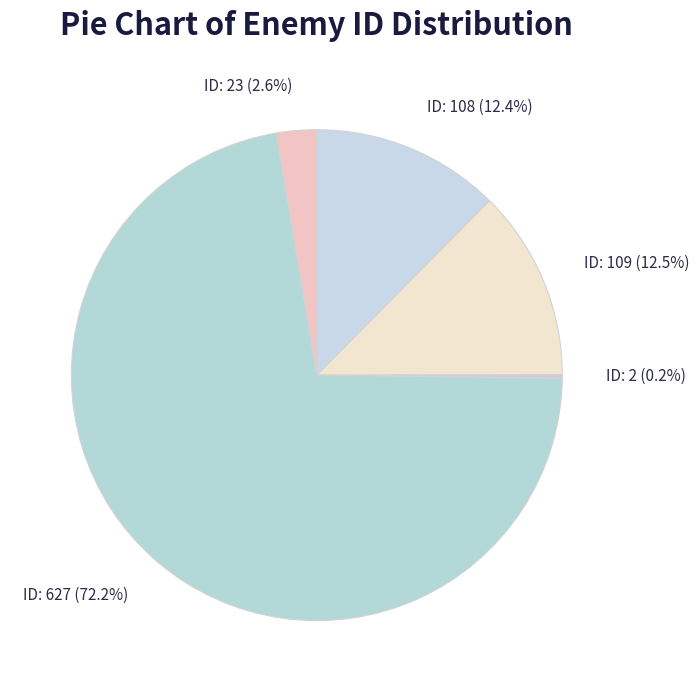

How much of the chart is everything except ID: 109?

87.5%